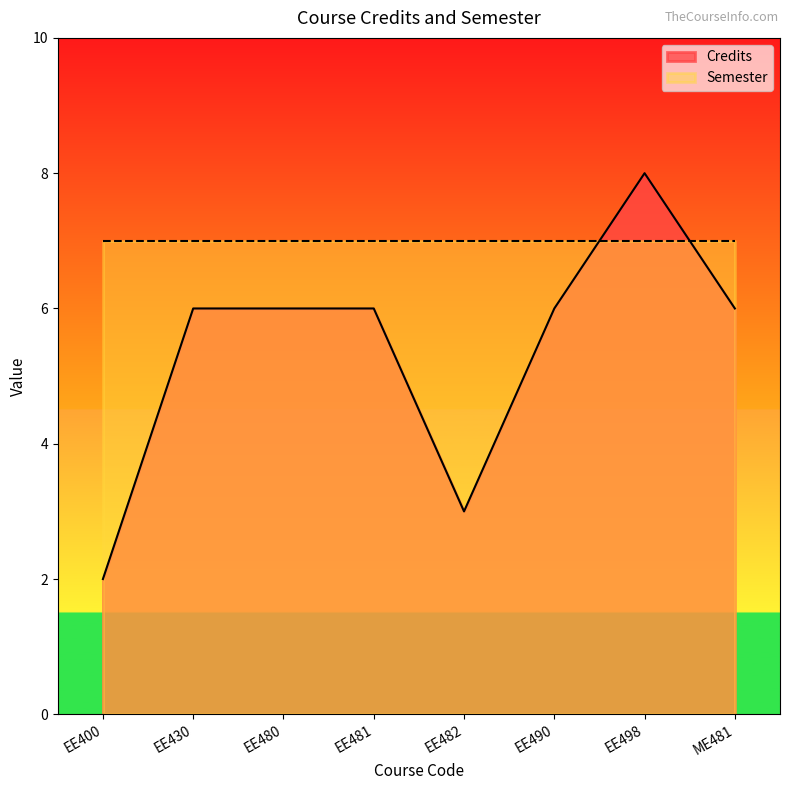

Rank the categories by value from highest to lowest.

EE498, EE430, EE480, EE481, EE490, ME481, EE482, EE400